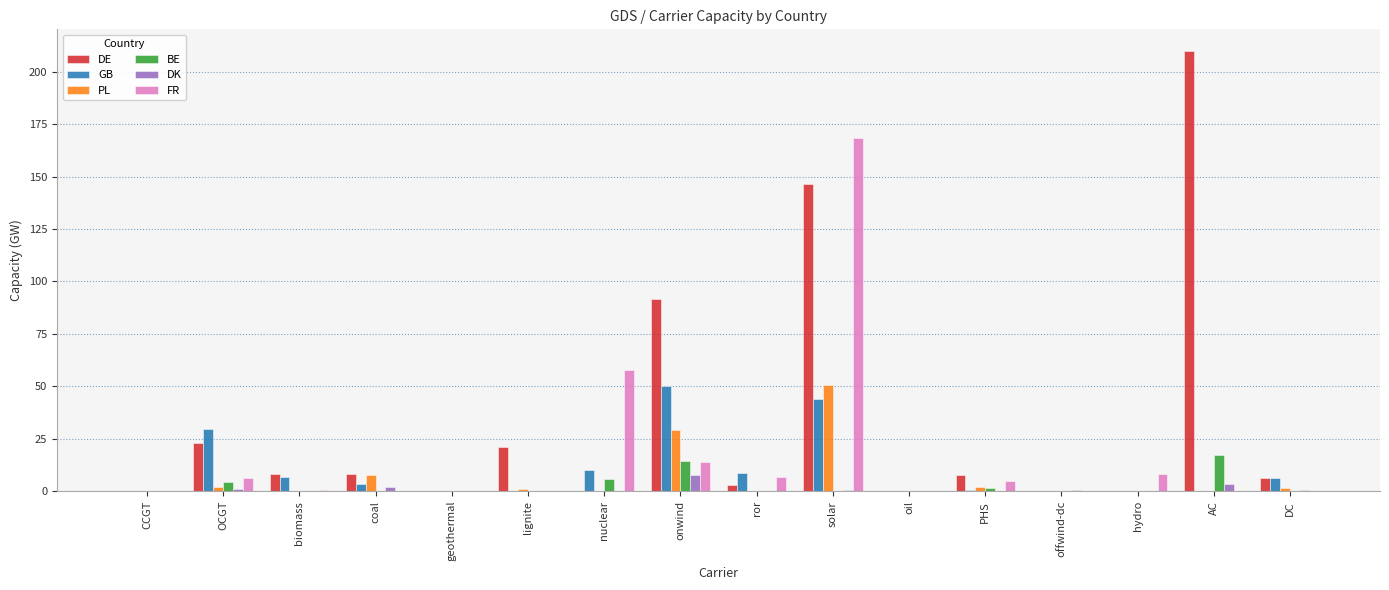

Between geothermal and lignite, which series saw the biggest shift?

DE